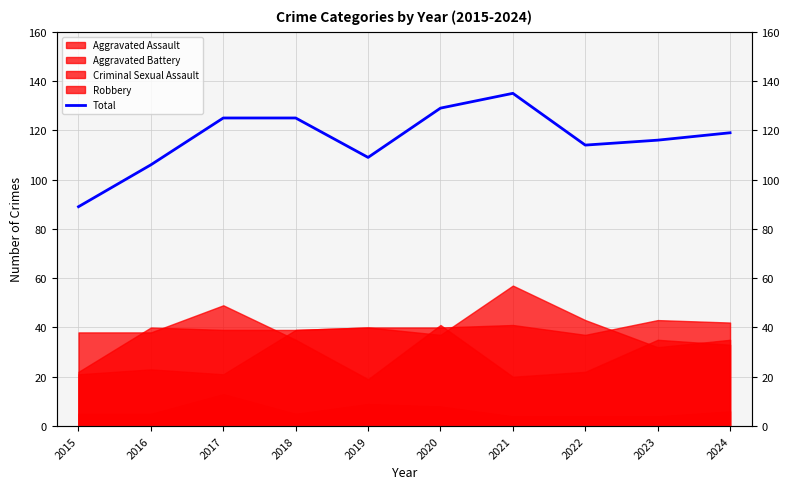

What is the sum of the values at 2017 and 2021?

260